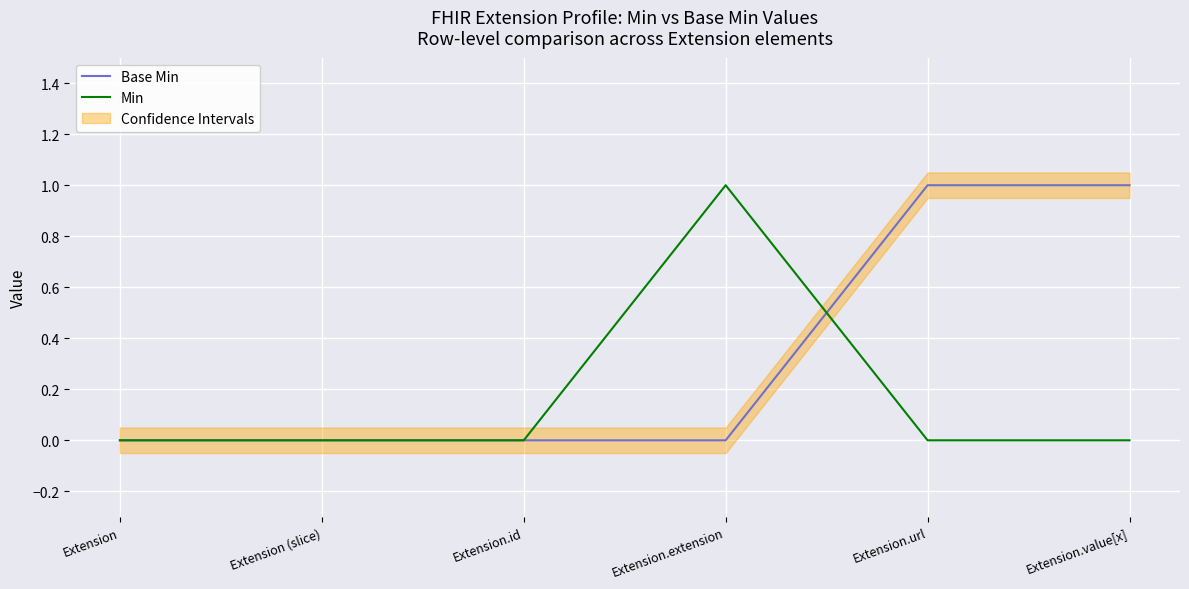

Is the value of Base Min at Extension greater than the value of Min at Extension (slice)?

No